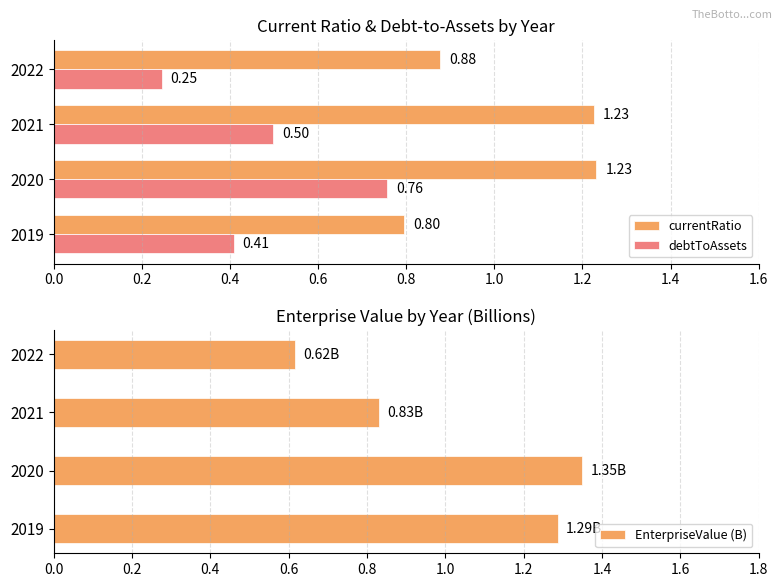

Which series has the largest total across all categories?

currentRatio